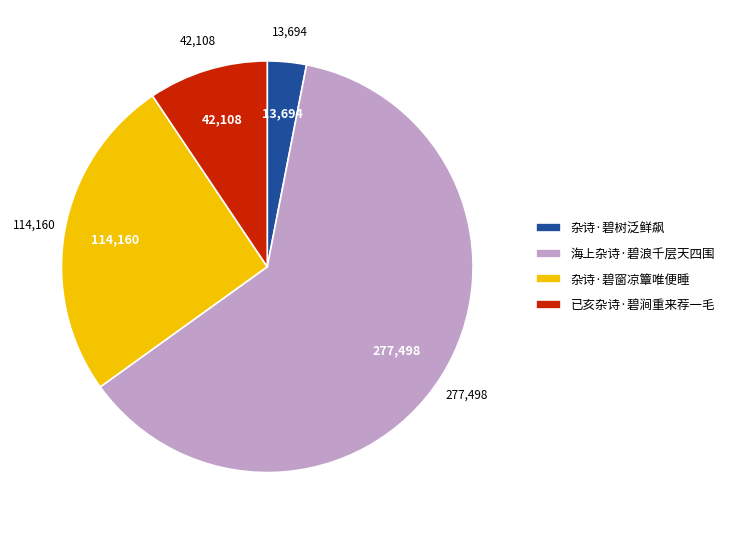

Which slice represents more than half of the pie?

海上杂诗·碧浪千层天四围